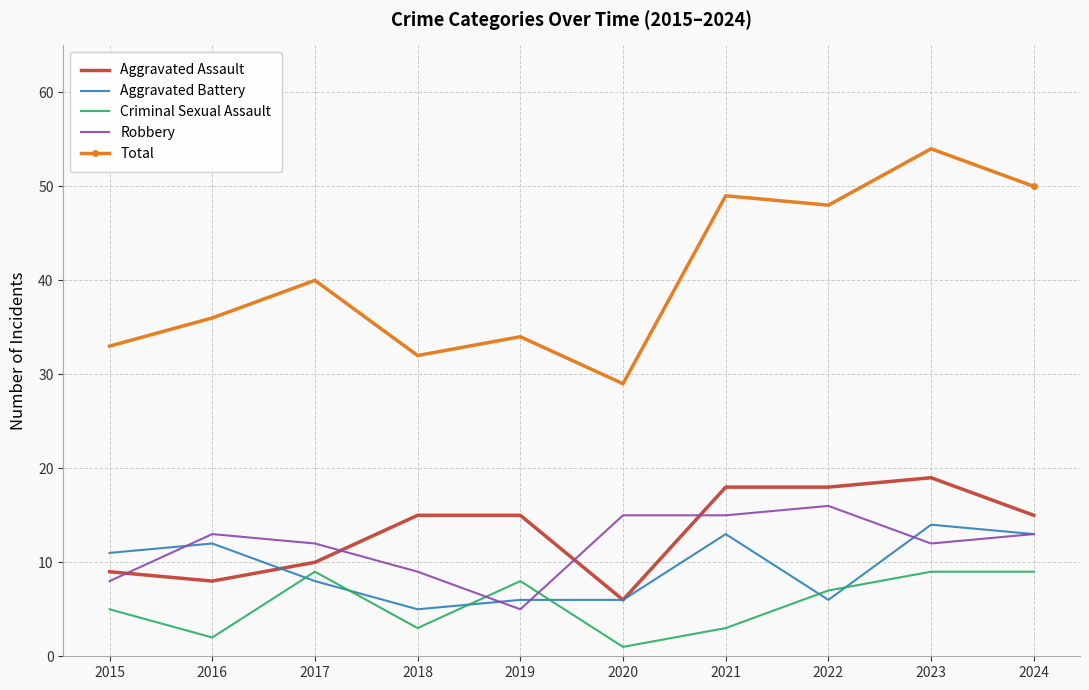

True or false: Aggravated Battery and Total intersect in this chart.

False